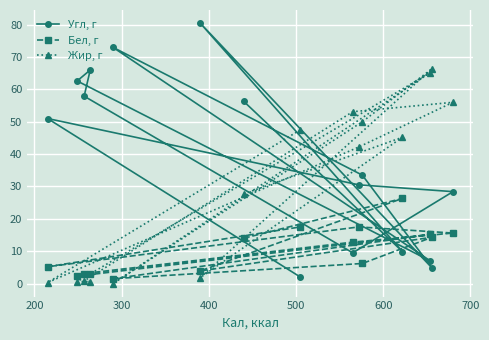

Which series has the largest range (max minus min)?

Угл, г